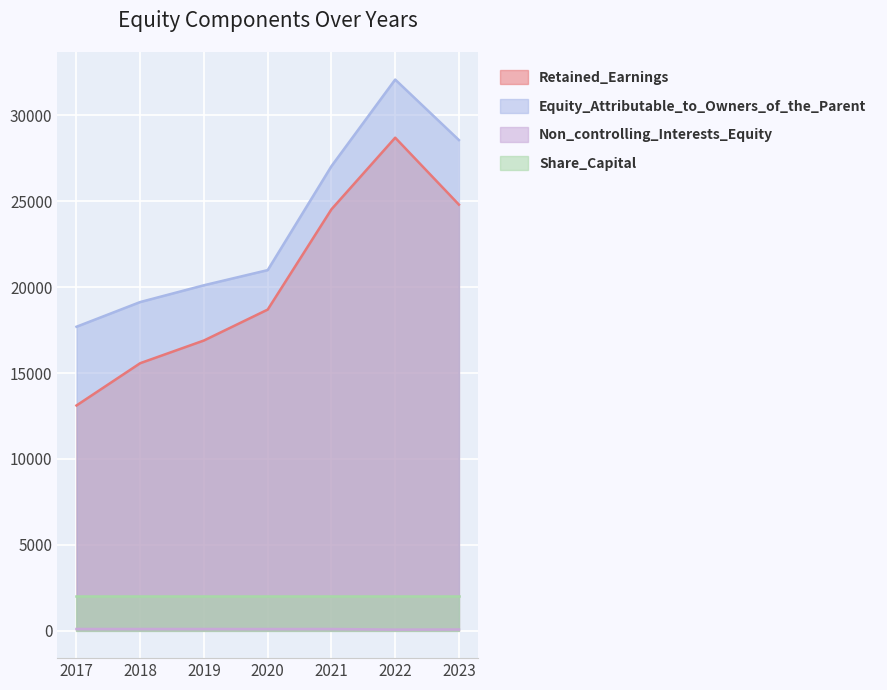

True or false: Retained_Earnings and Non_controlling_Interests_Equity intersect in this chart.

False